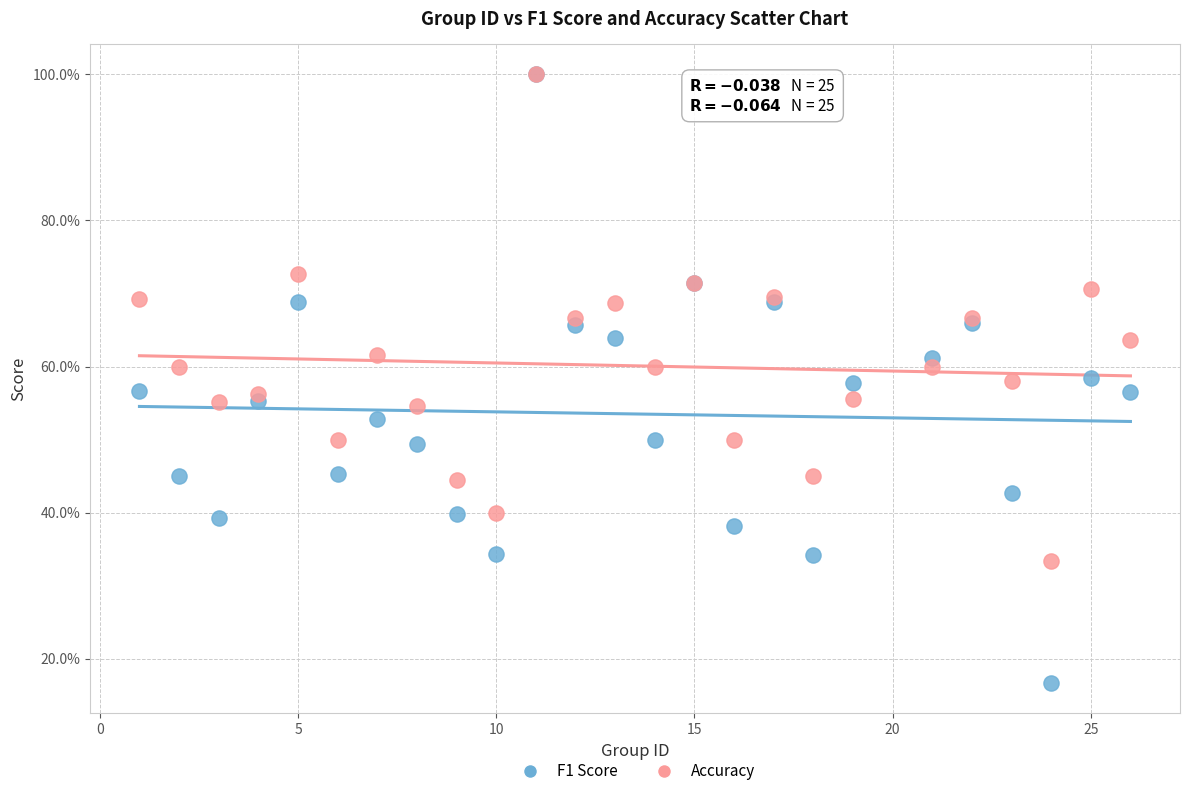

What are all the series names shown in the legend?

F1 Score, Accuracy